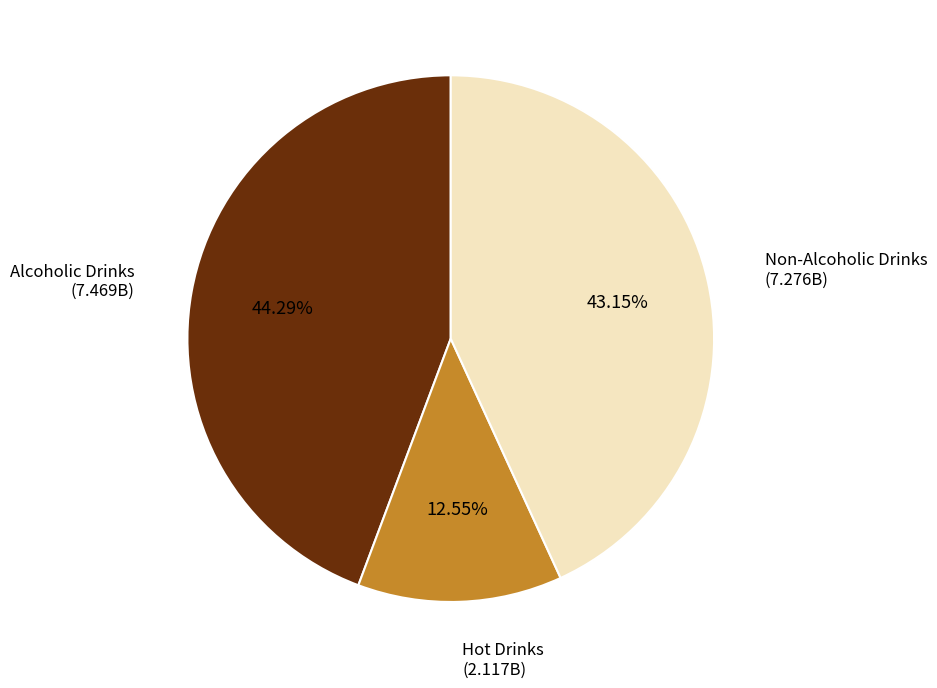

How many slices are in this pie chart?

3